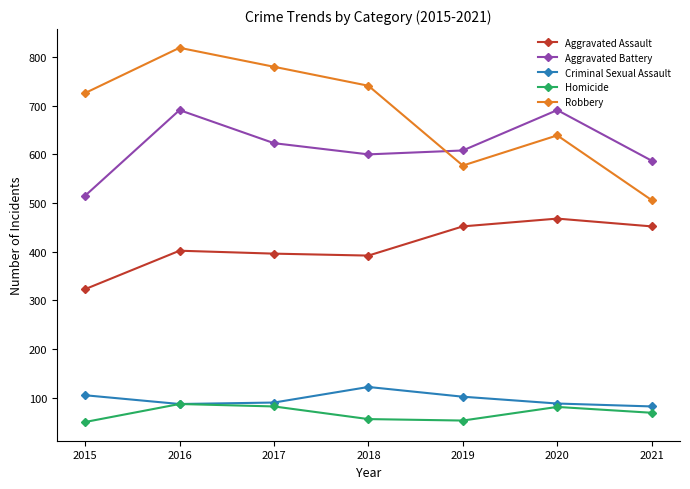

How many interior local valleys does the Homicide series have?

1